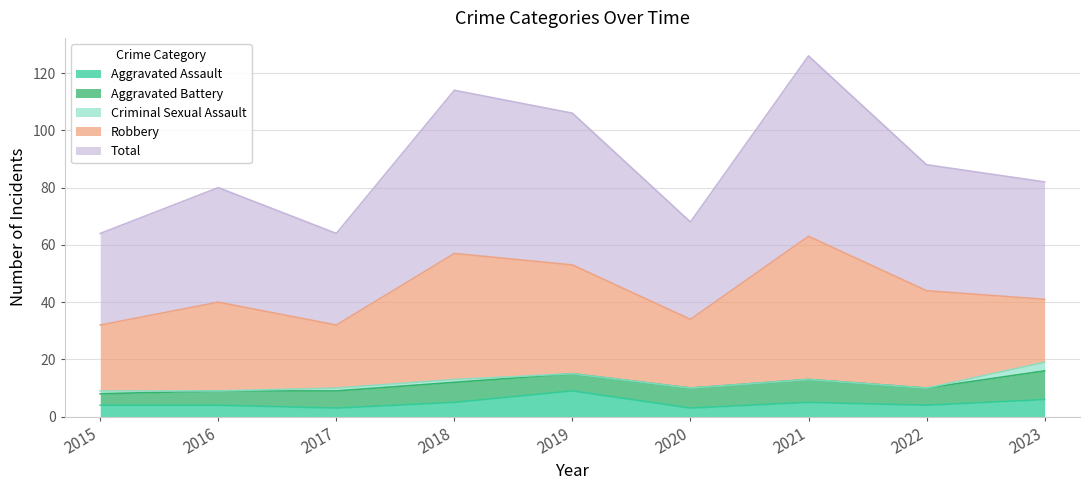

True or false: Aggravated Battery and Total cross at least once.

False